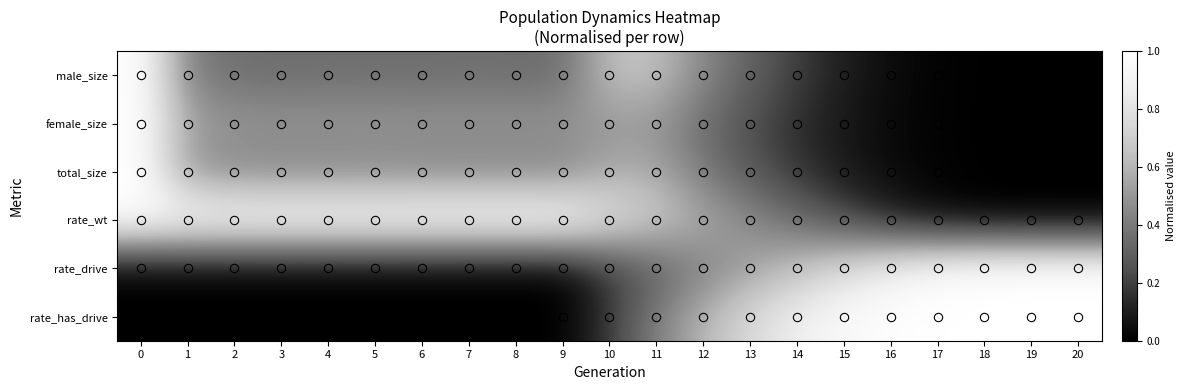

At which category does the chart reach its minimum across all series?

20